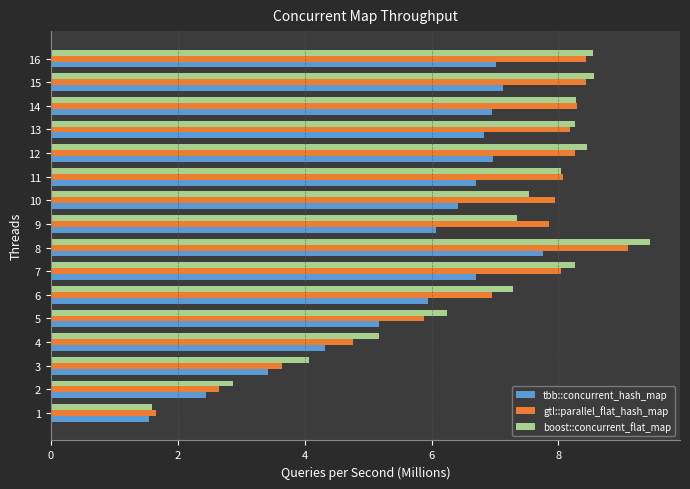

What is the minimum value for tbb::concurrent_hash_map?

1.5